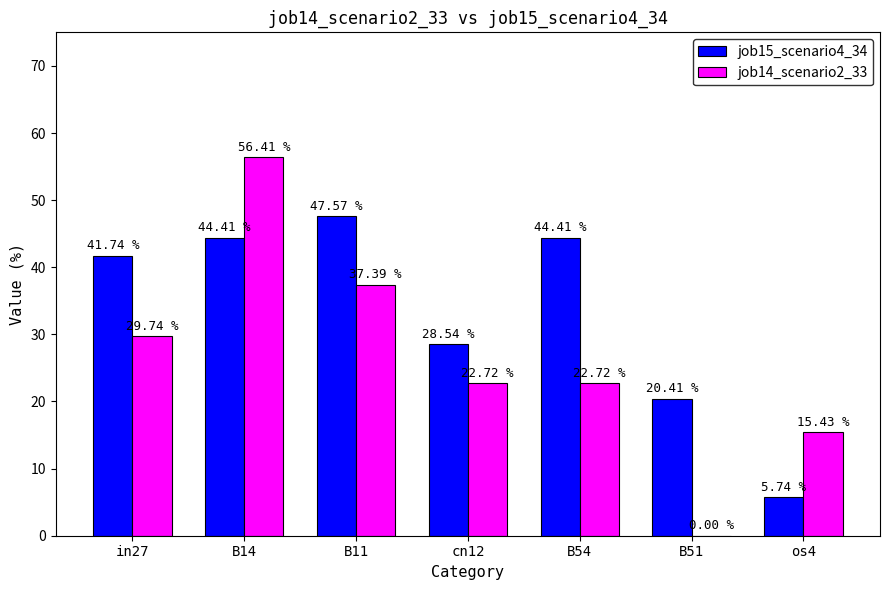

Which series has the largest total across all categories?

job15_scenario4_34